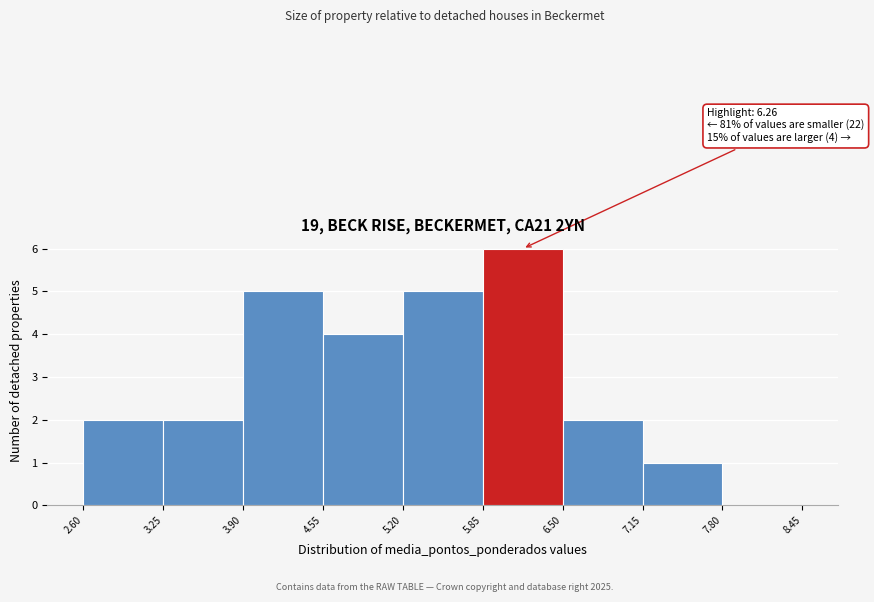

Over which range of the x-axis is the bar tallest?

5.85 to 6.50